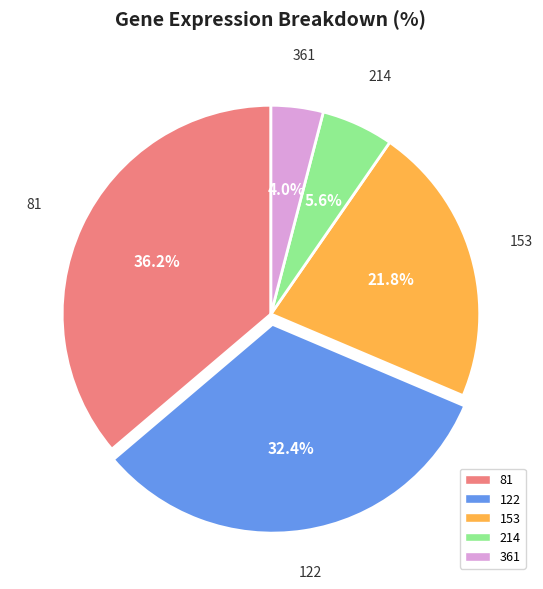

To the nearest percent, what is the difference between the 214 and 81 slice percentages?

31%